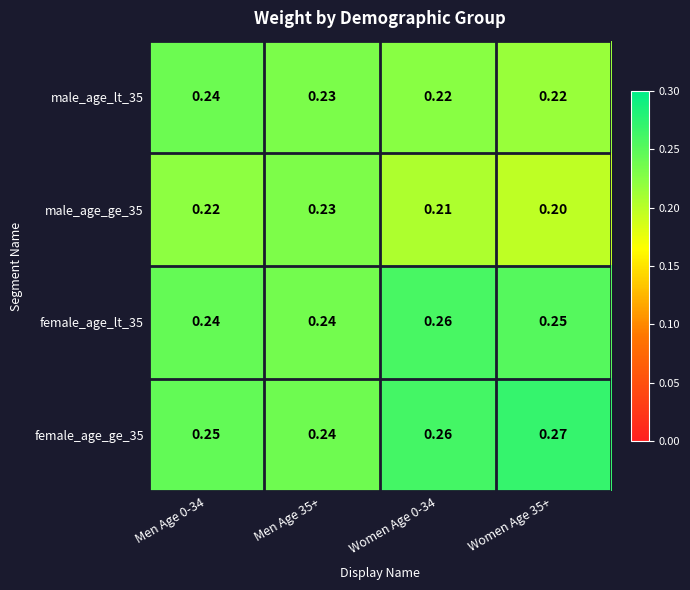

Is the value of male_age_lt_35 at Women Age 35+ greater than the value of female_age_ge_35 at Women Age 35+?

No